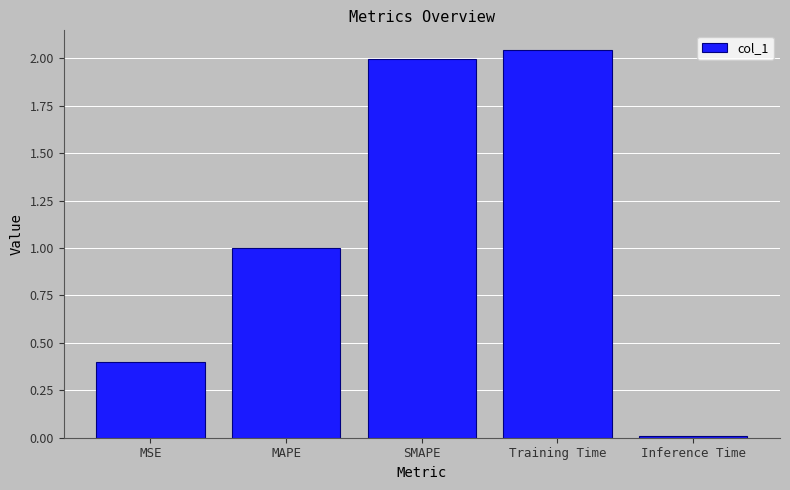

What is the approximate value at MAPE?

1.0